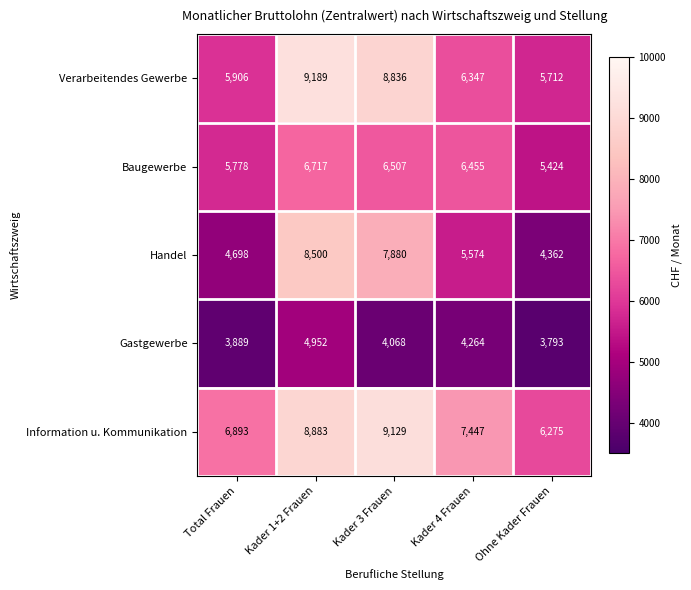

List the series in order of their peak value, lowest first.

Gastgewerbe, Baugewerbe, Handel, Information u. Kommunikation, Verarbeitendes Gewerbe